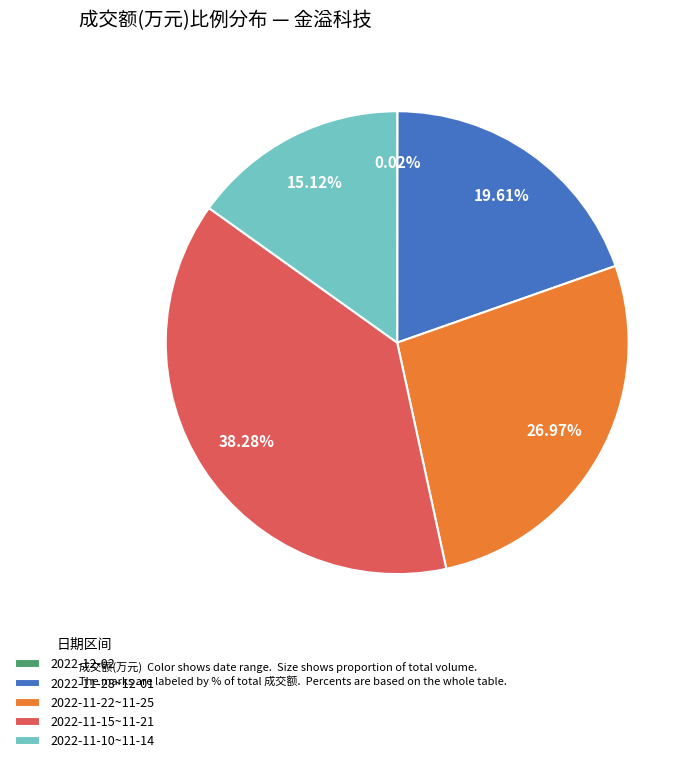

Is there any slice that represents more than half of the pie?

No